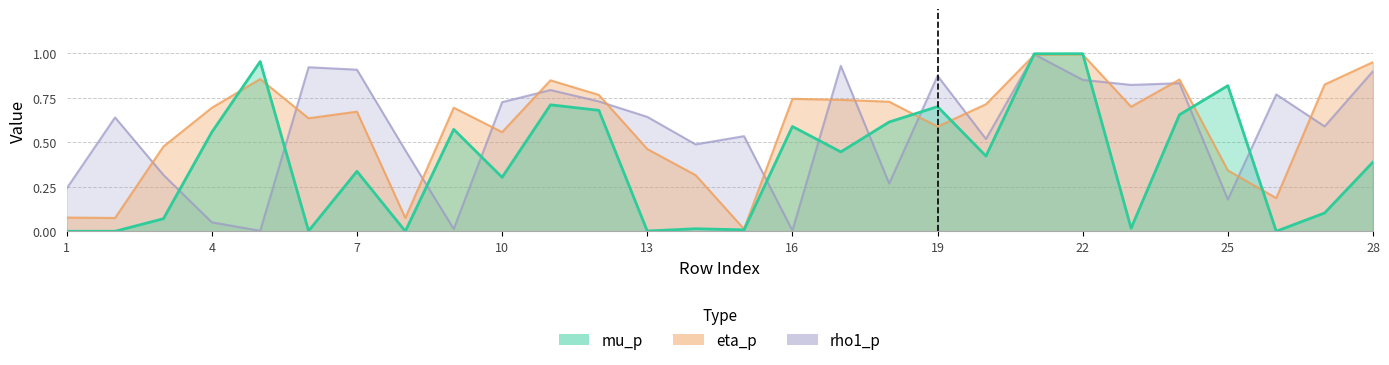

What are all the series names shown in the legend?

mu_p, eta_p, rho1_p